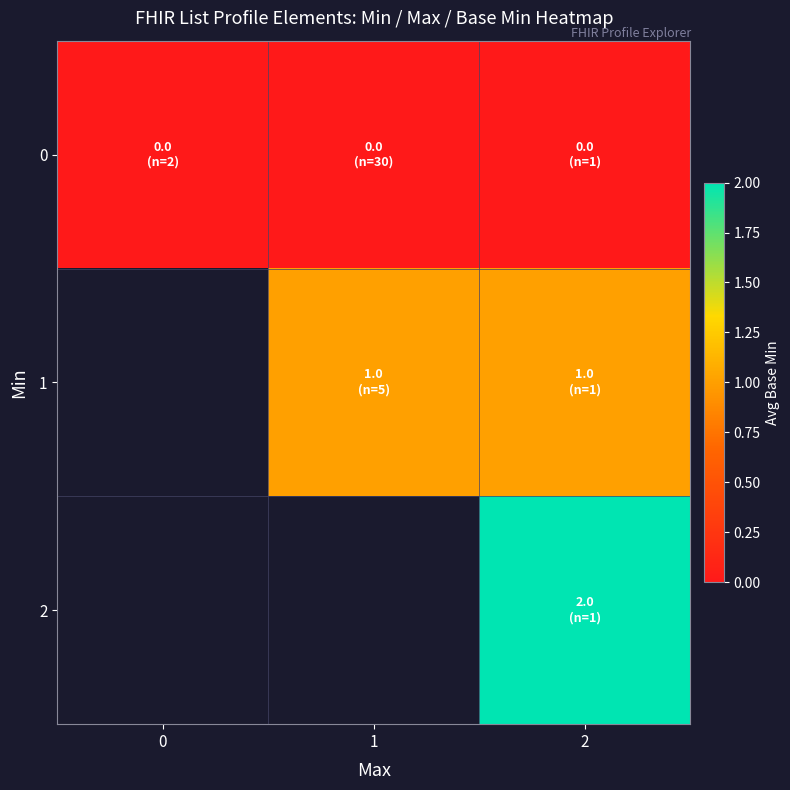

True or false: 1 has a value of 1.6 at 2.

False